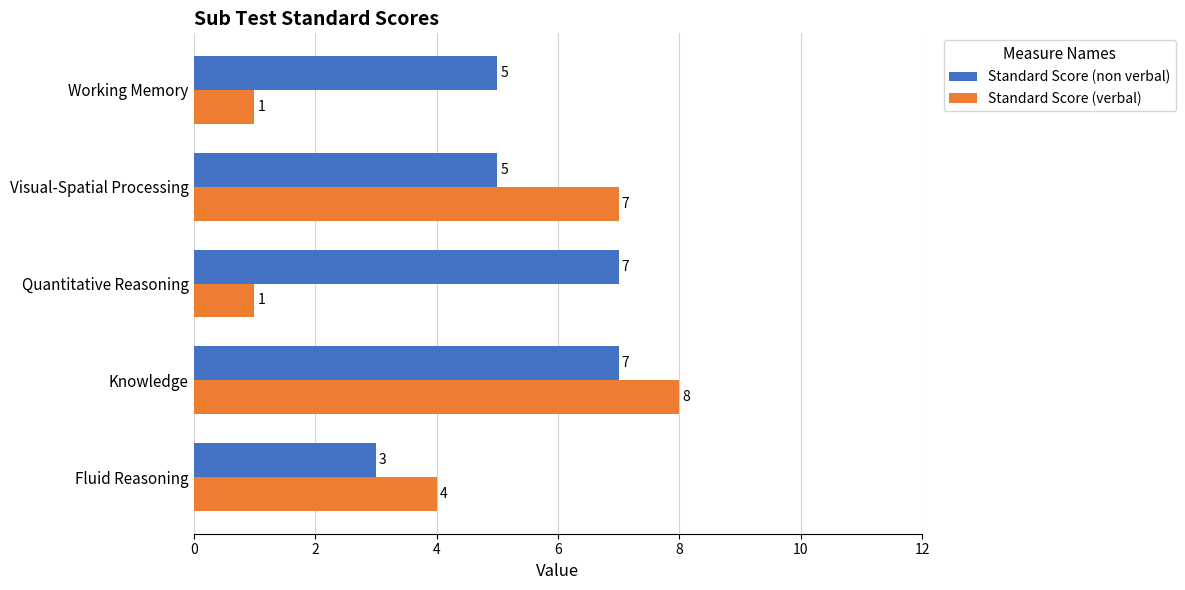

The Standard Score (non verbal) series shows 4 at Fluid Reasoning. True or false?

False